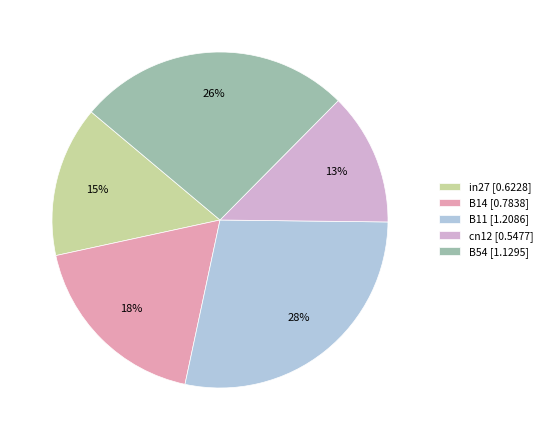

What is the smallest slice in the pie chart?

cn12